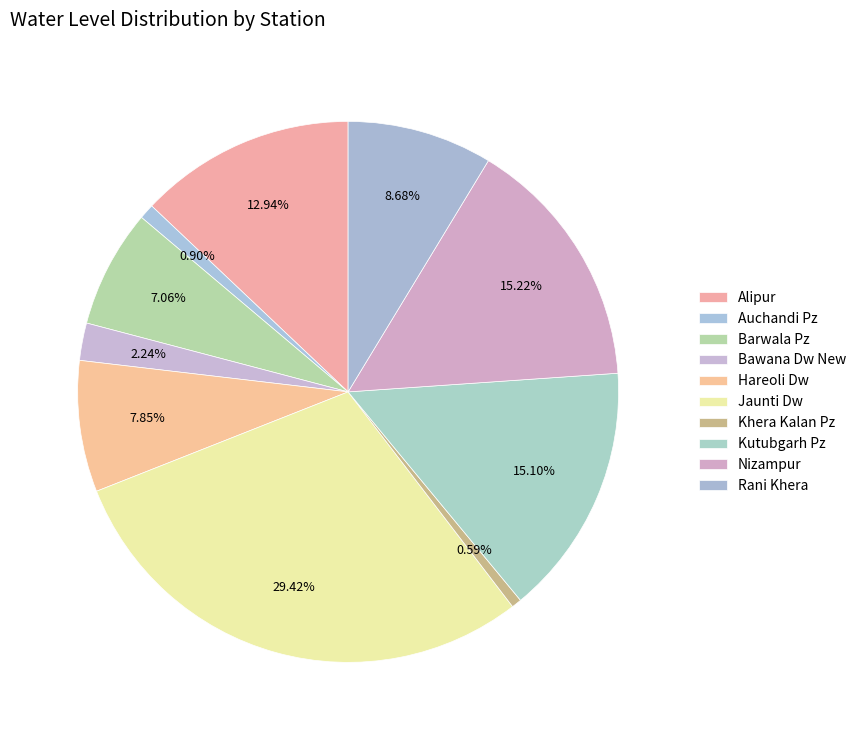

How many slices are in this pie chart?

10